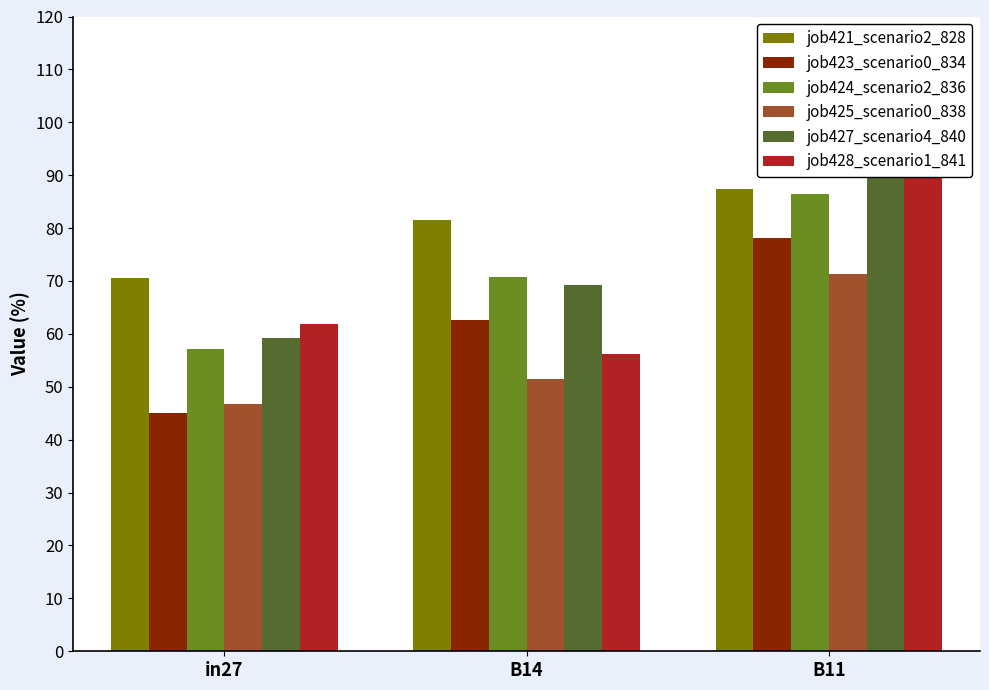

Which series has the largest total across all categories?

job421_scenario2_828